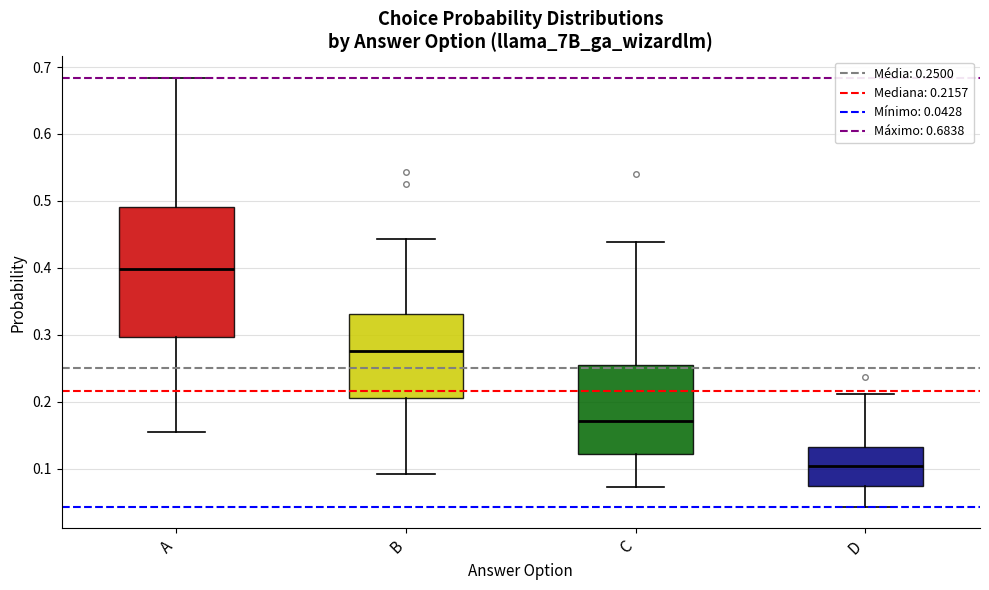

Reading left to right, transcribe this box plot: for each box, give where its median line is, the range the box spans, and where its two whiskers end, as read against the y-axis. The values are not printed on the chart, so give them approximately, as read against the axis.

A: median 0.40, box 0.30 to 0.49, whiskers 0.15 to 0.68
B: median 0.28, box 0.21 to 0.33, whiskers 0.09 to 0.44
C: median 0.17, box 0.12 to 0.25, whiskers 0.07 to 0.44
D: median 0.10, box 0.07 to 0.13, whiskers 0.04 to 0.21